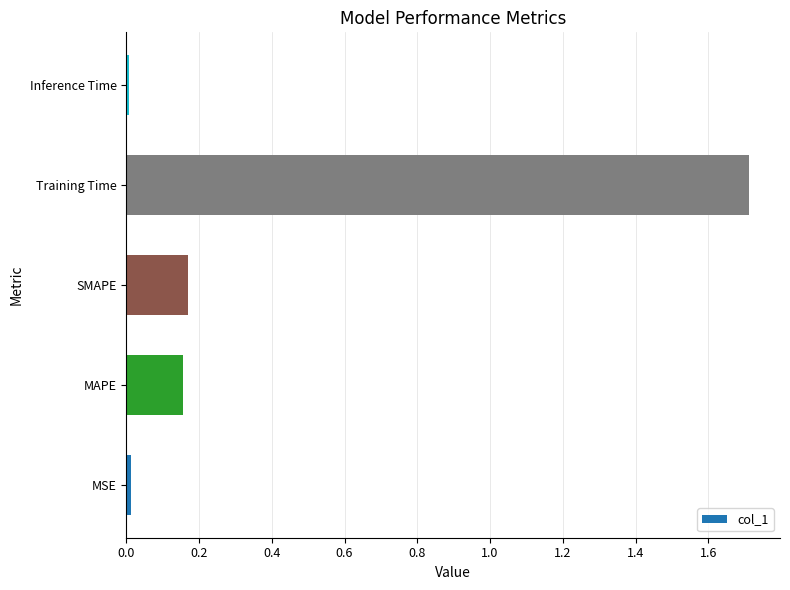

What is the difference between the maximum and minimum values?

1.7